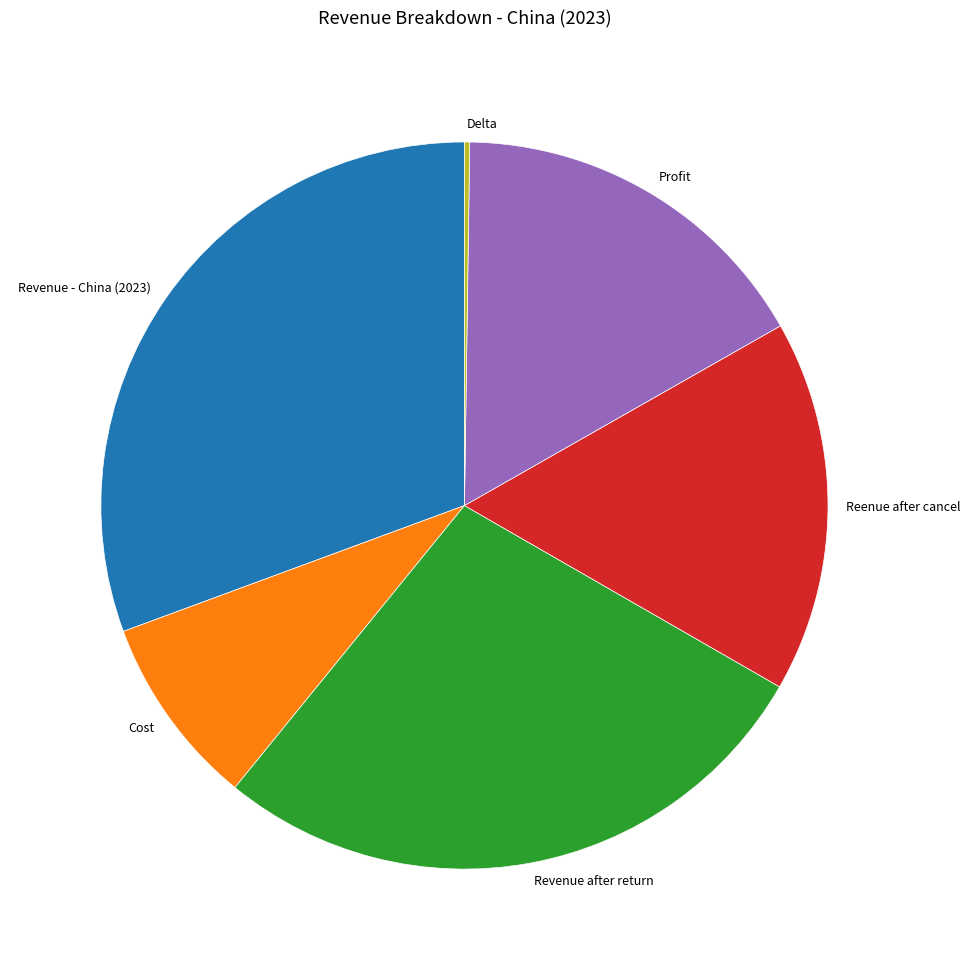

Is it true that Revenue - China (2023) is 31% of the pie?

True